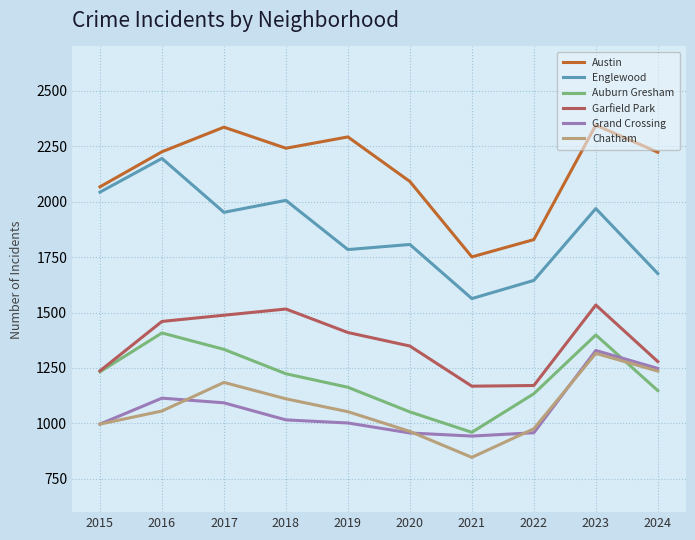

At 2017, list the series in order from smallest to largest.

Grand Crossing, Chatham, Auburn Gresham, Garfield Park, Englewood, Austin